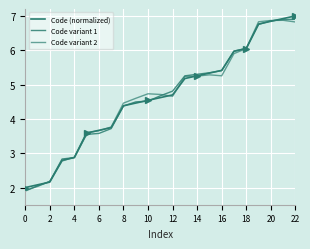

Does the chart display data point markers on the line(s)?

No